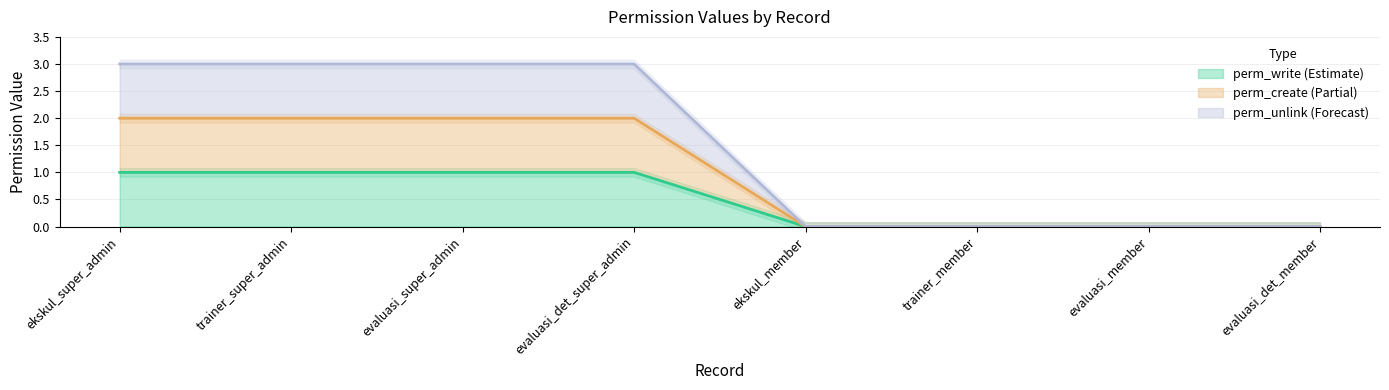

True or false: perm_unlink and perm_create cross at least once.

False